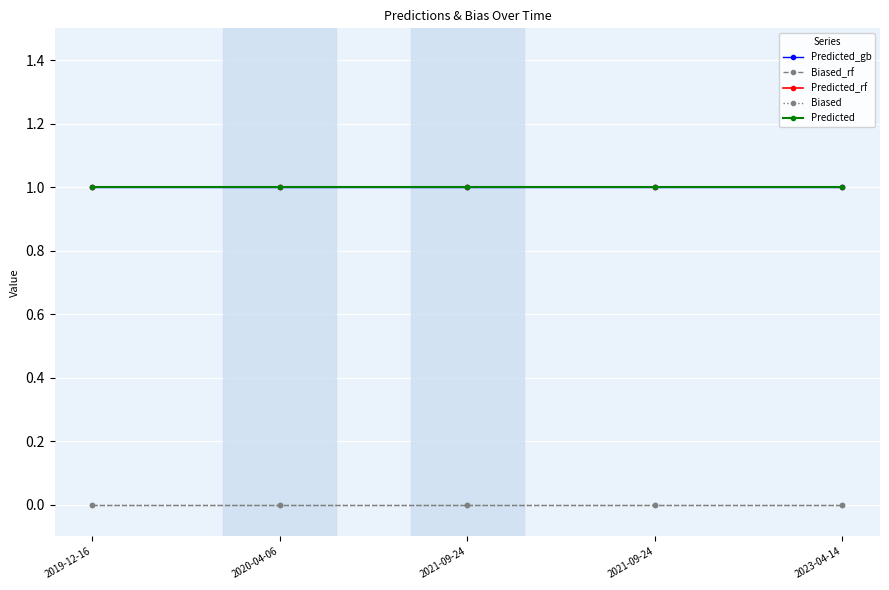

True or false: Predicted_rf has a value of 1 at 2023-04-14.

True